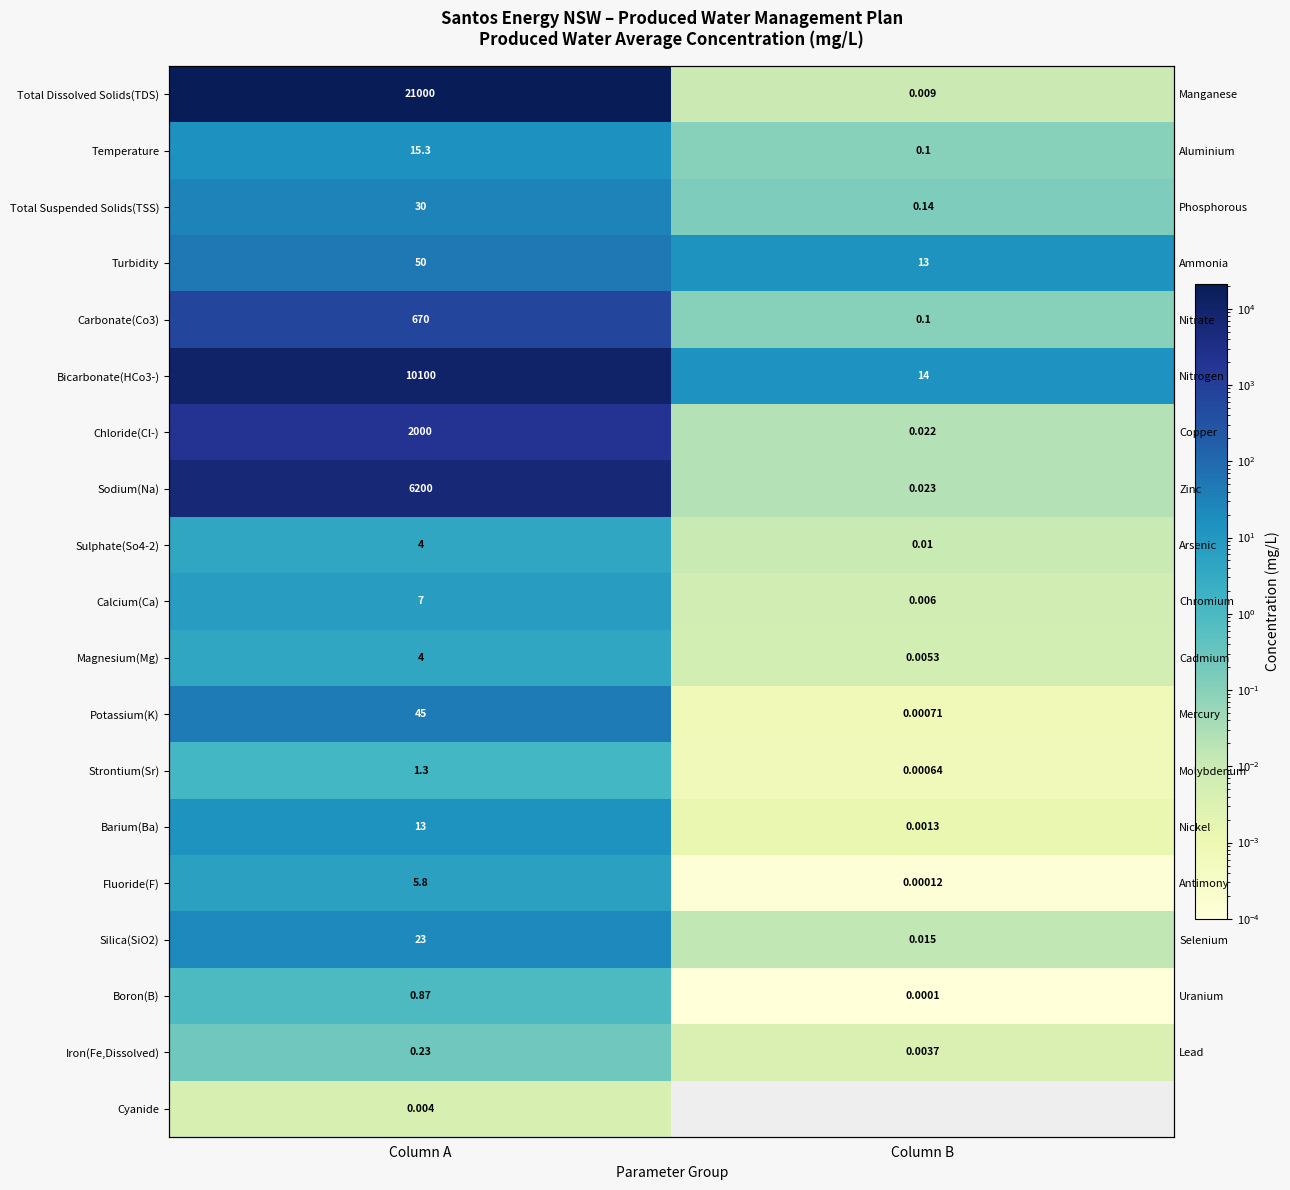

Which label corresponds to the smallest value in the chart?

Column B